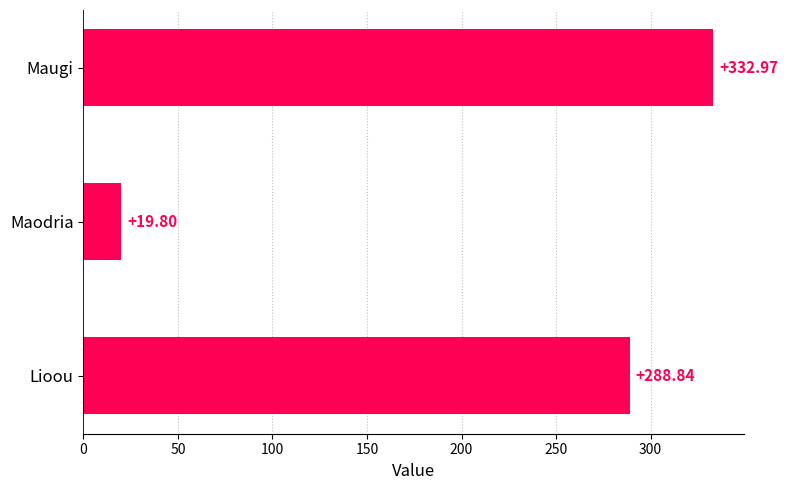

How many data points are less than 288?

1